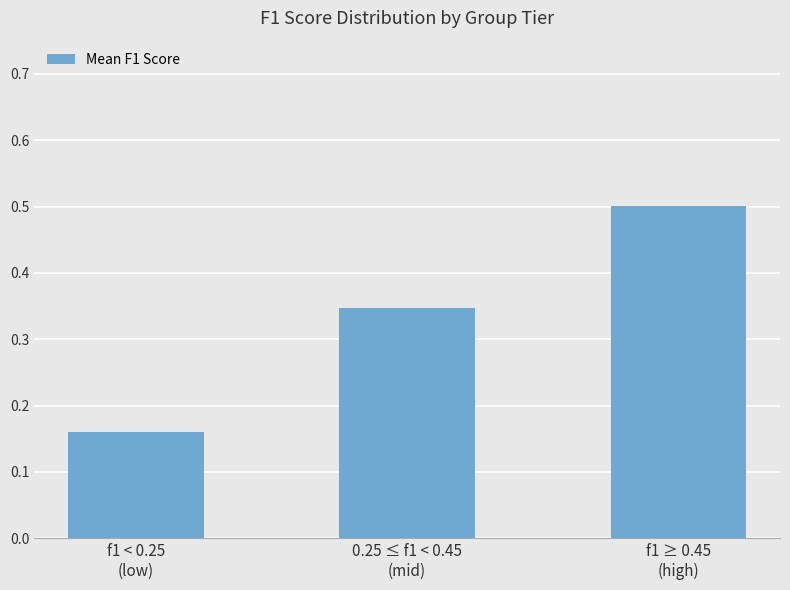

Which category has the lowest value across all series?

f1 < 0.25
(low)